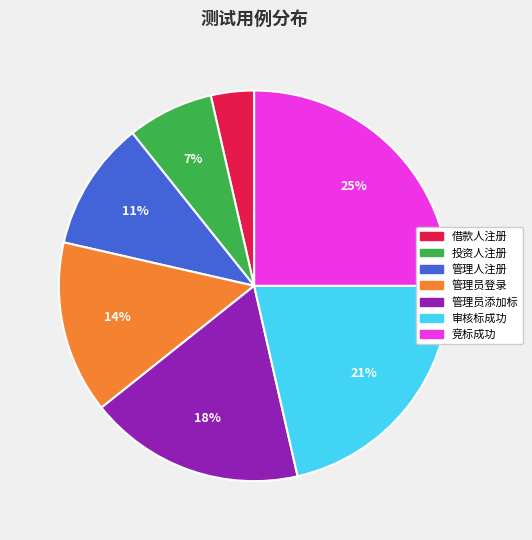

Is there a majority slice in this chart?

No